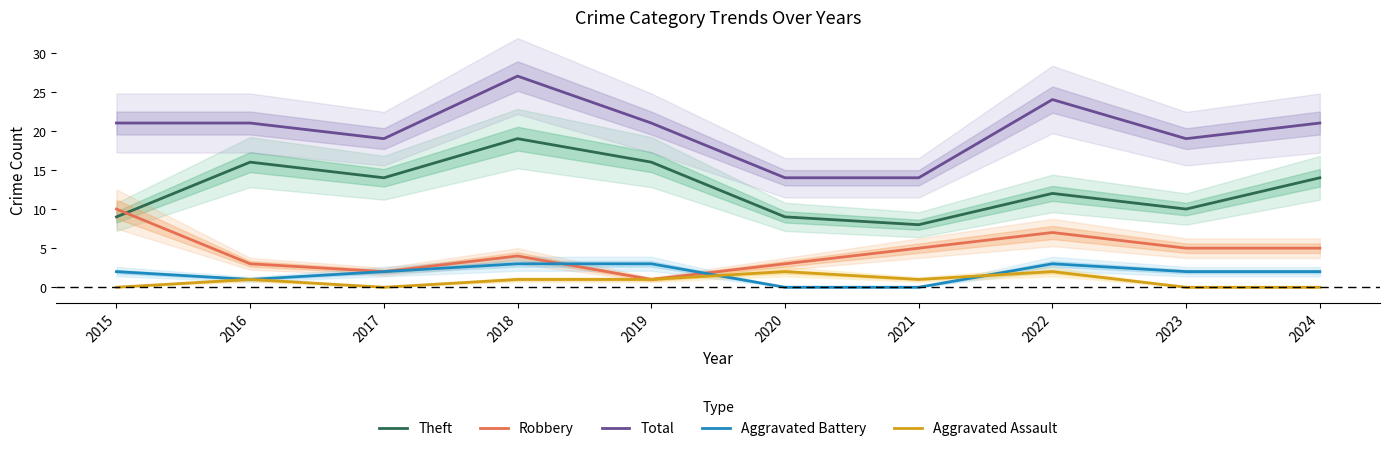

Count the Aggravated Battery values in the range 1 to 3.

8